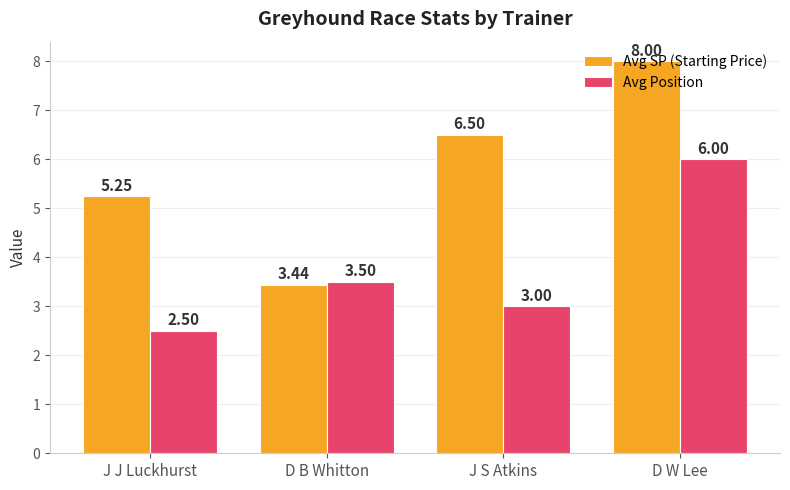

What is the difference between the Avg Position values at D B Whitton and D W Lee?

2.5